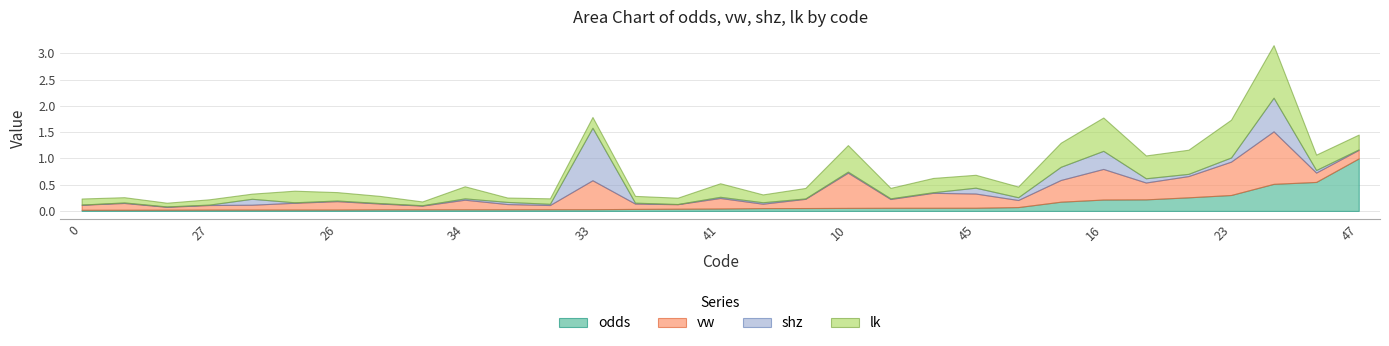

Which series has the largest range (max minus min)?

shz